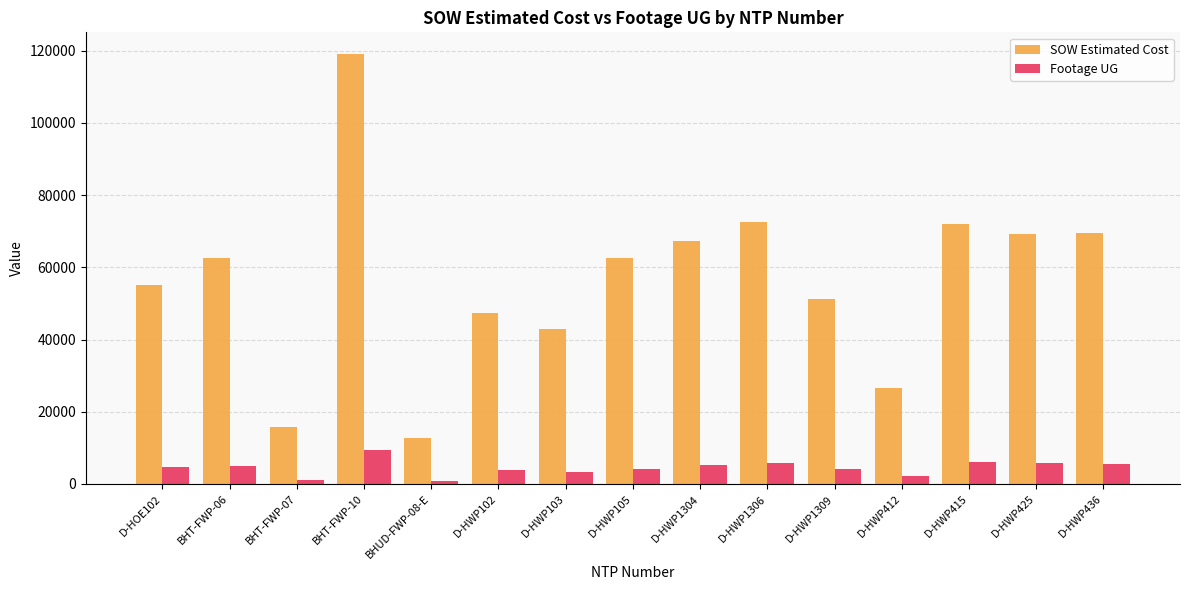

At D-HOE102, list the series in order from largest to smallest.

SOW Estimated Cost, Footage UG